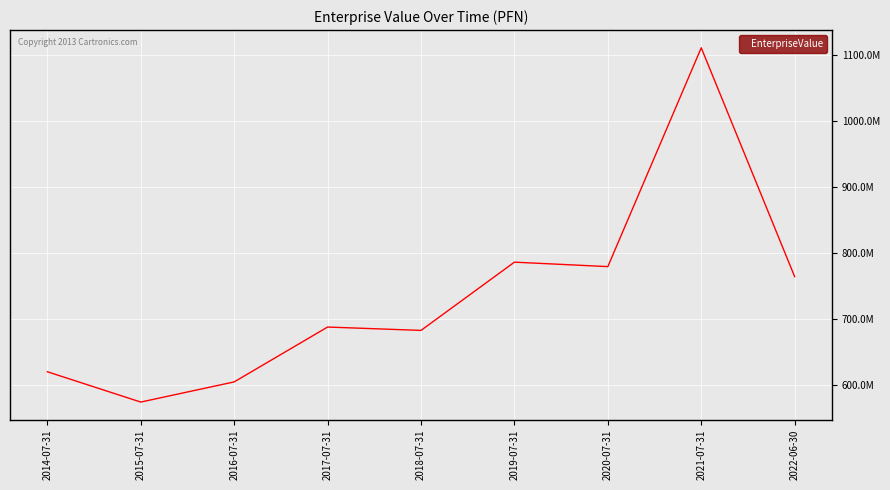

Is this an area chart (filled region under the line)?

No